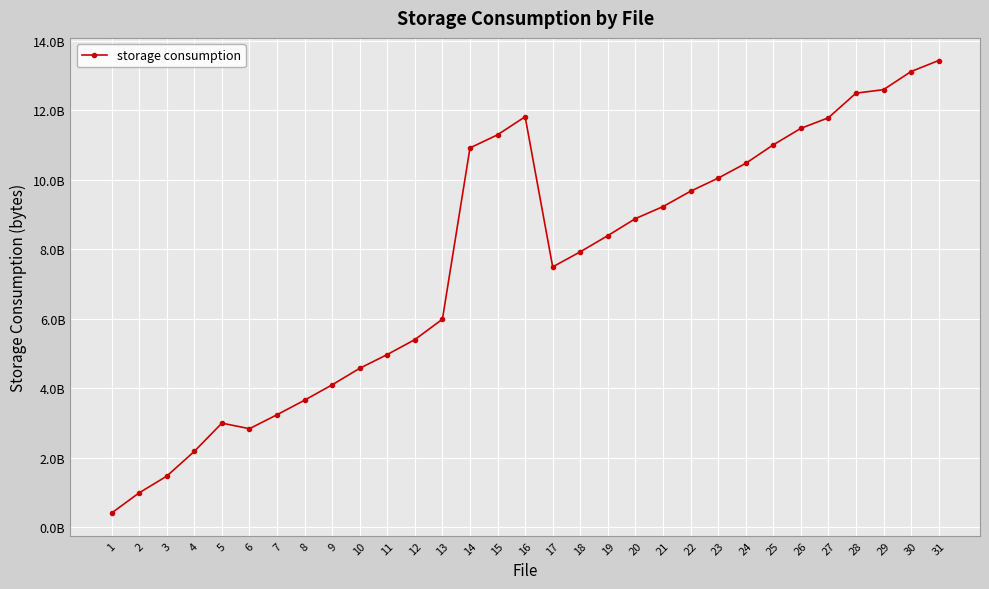

What is the difference between the second highest and minimum values?

12701358715